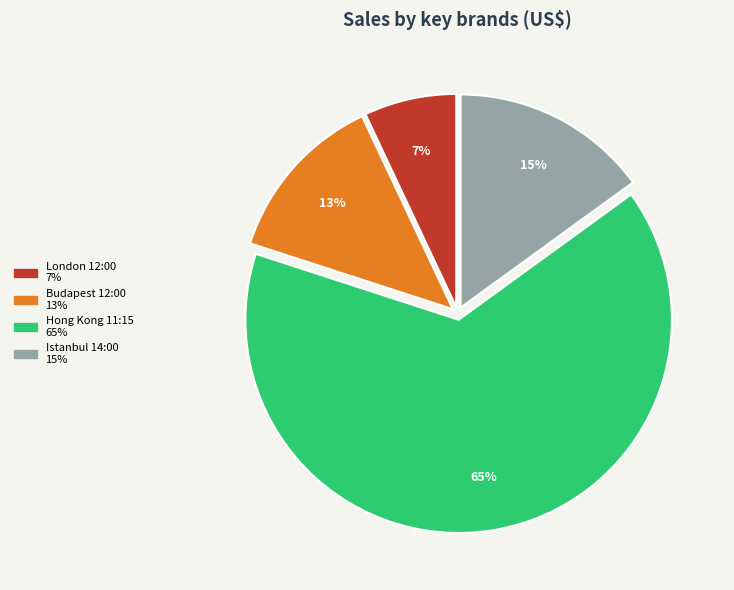

To the nearest percent, what is the combined percentage of Istanbul 14:00 and London 12:00?

22%